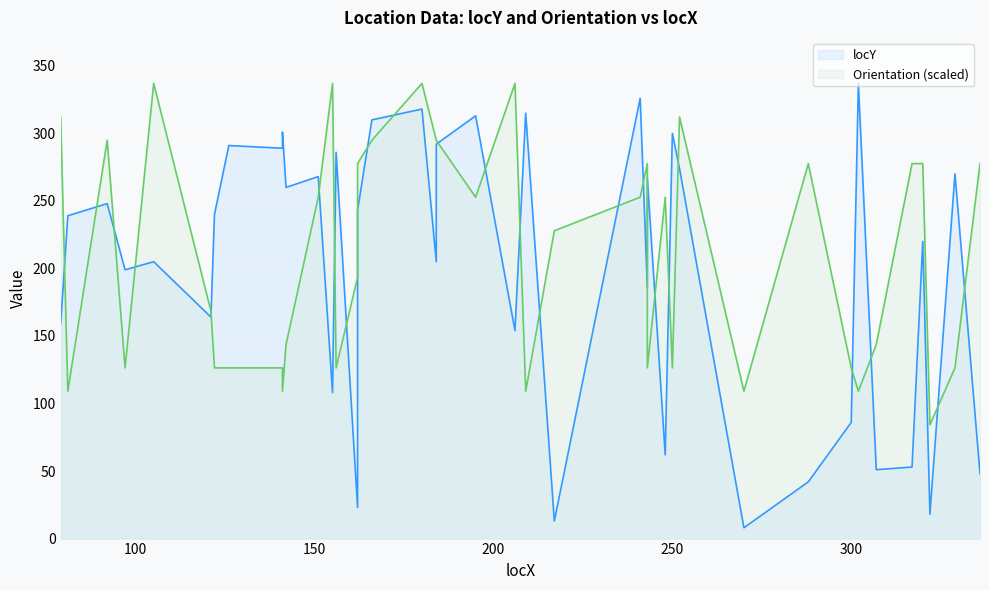

True or false: locY has a value of 155.7 at 22.

False